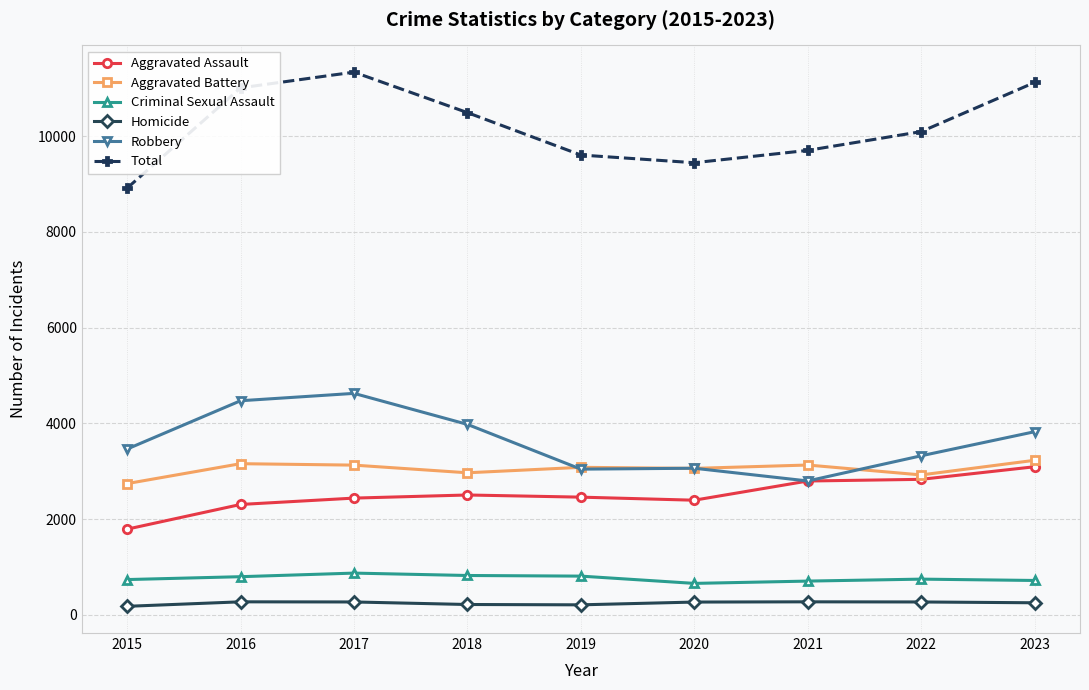

True or false: Total and Criminal Sexual Assault cross at least once.

False